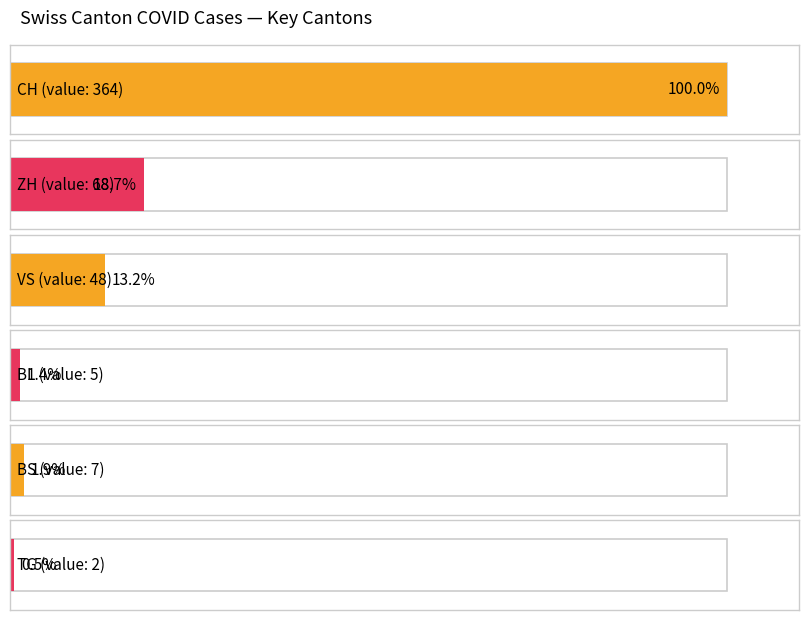

Which series has the largest total across all categories?

CH